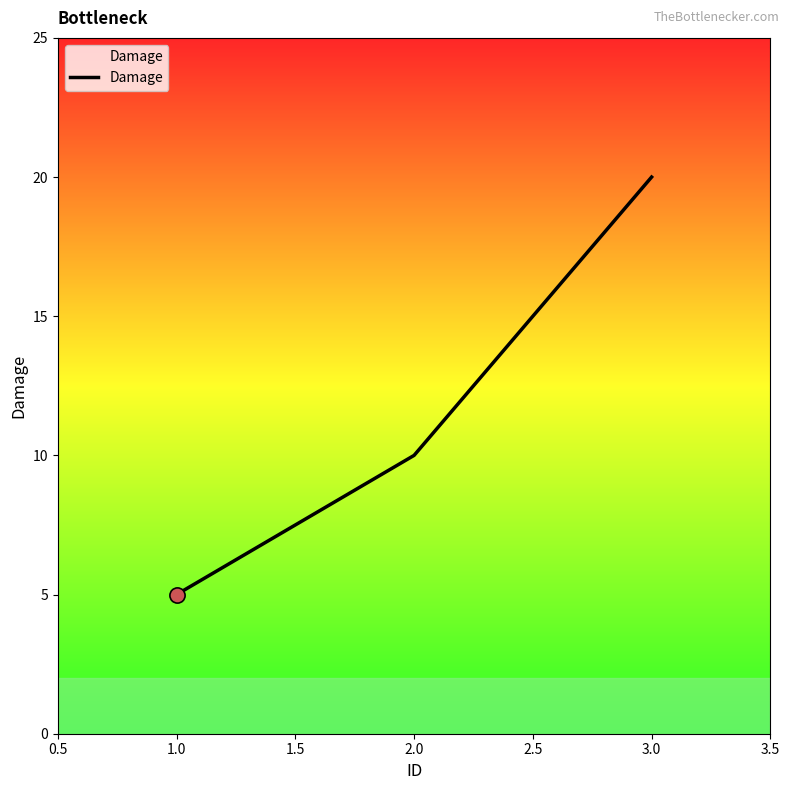

What is the ratio of the value at 1.0 to the value at 2.0?

0.5